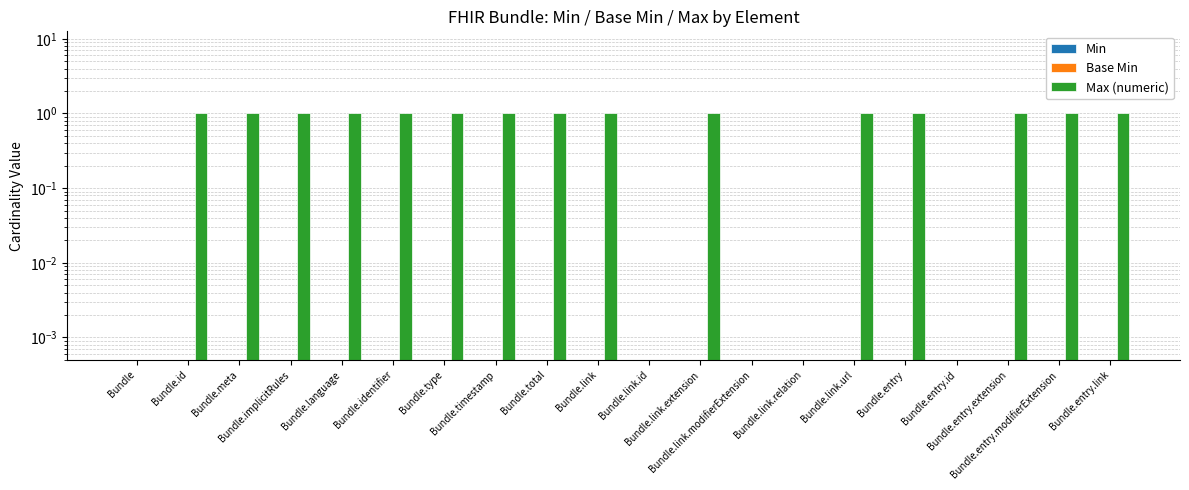

Which has a higher value, Bundle.link.extension or Bundle.id?

Bundle.link.extension